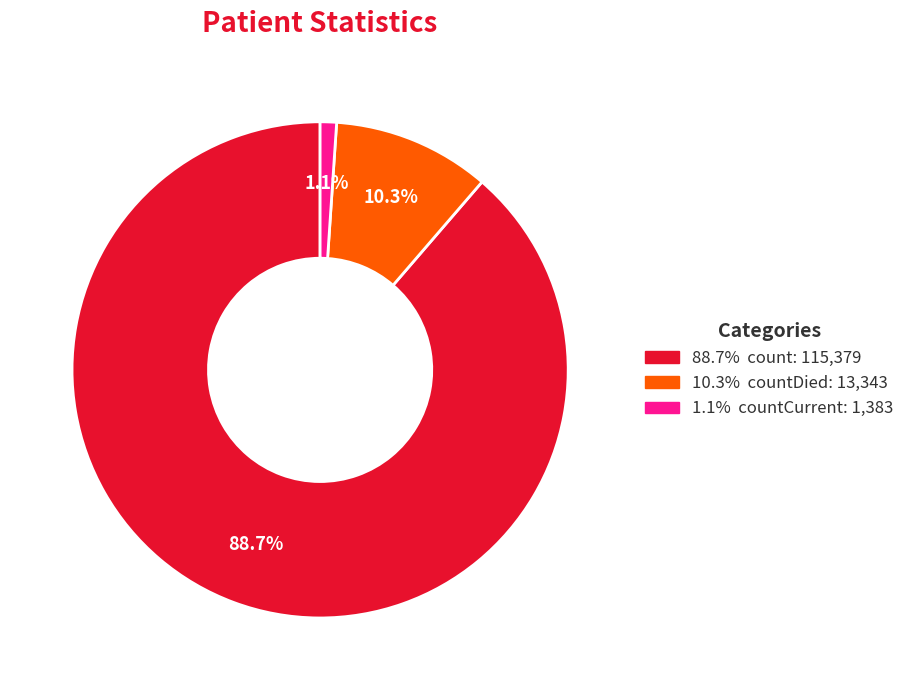

Is there any slice that represents more than half of the pie?

Yes